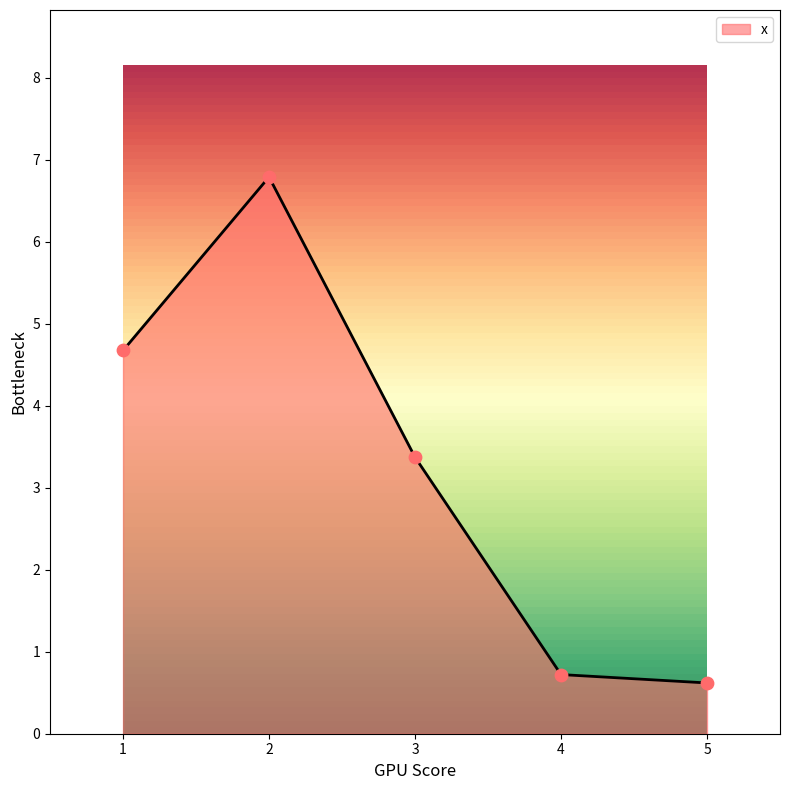

Between 2 and 4, which is larger?

2